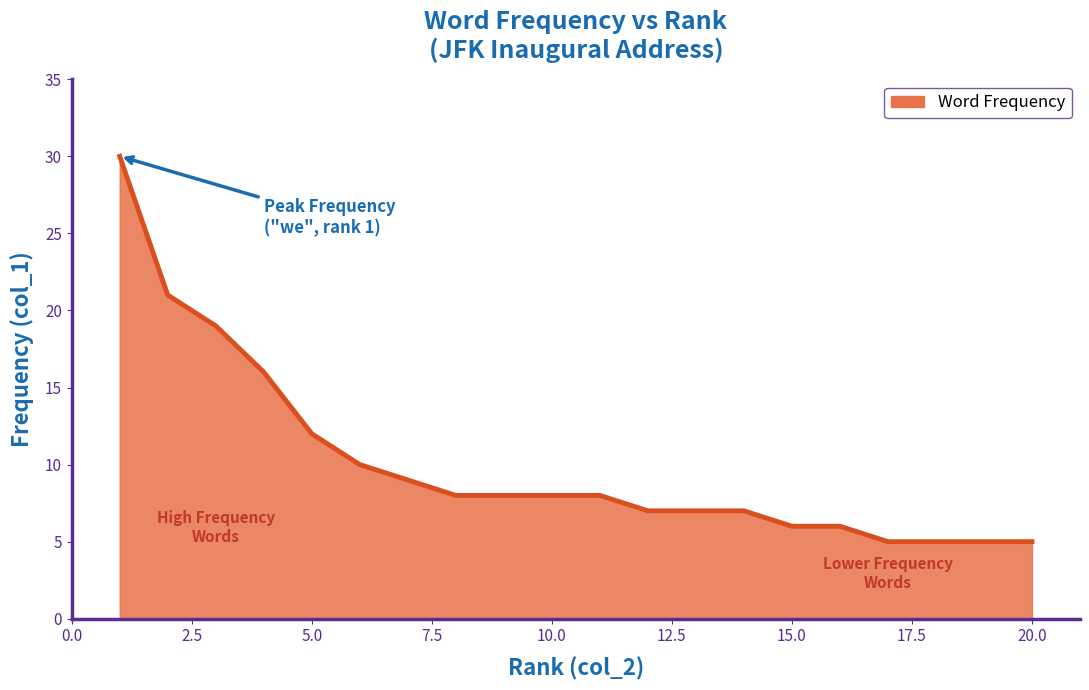

What is the greatest value displayed?

30